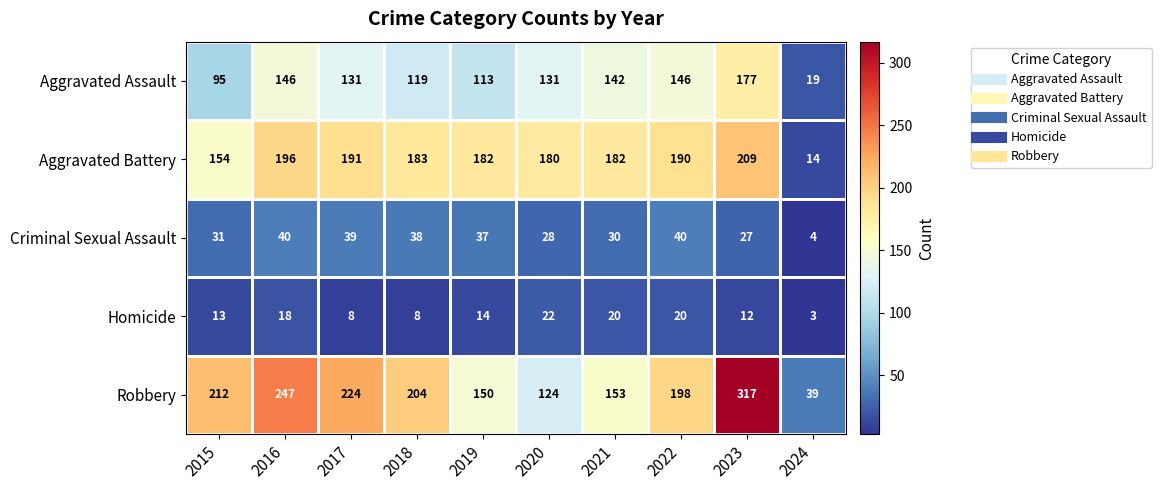

What is the difference between the maximum and second lowest values in the Aggravated Assault series?

82